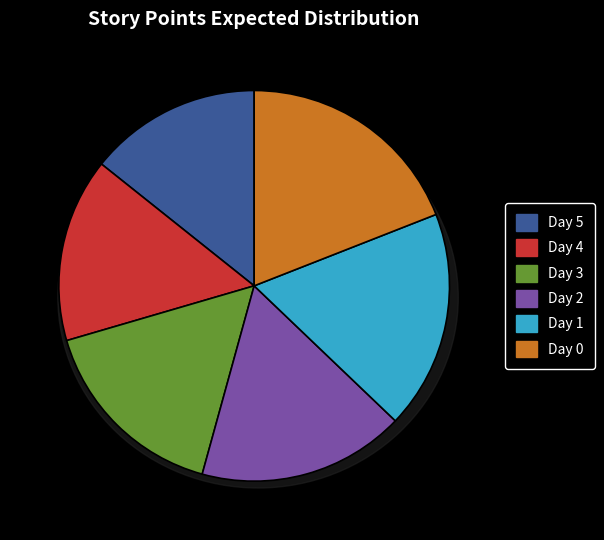

Does Day 4 represent more than half of the total?

No